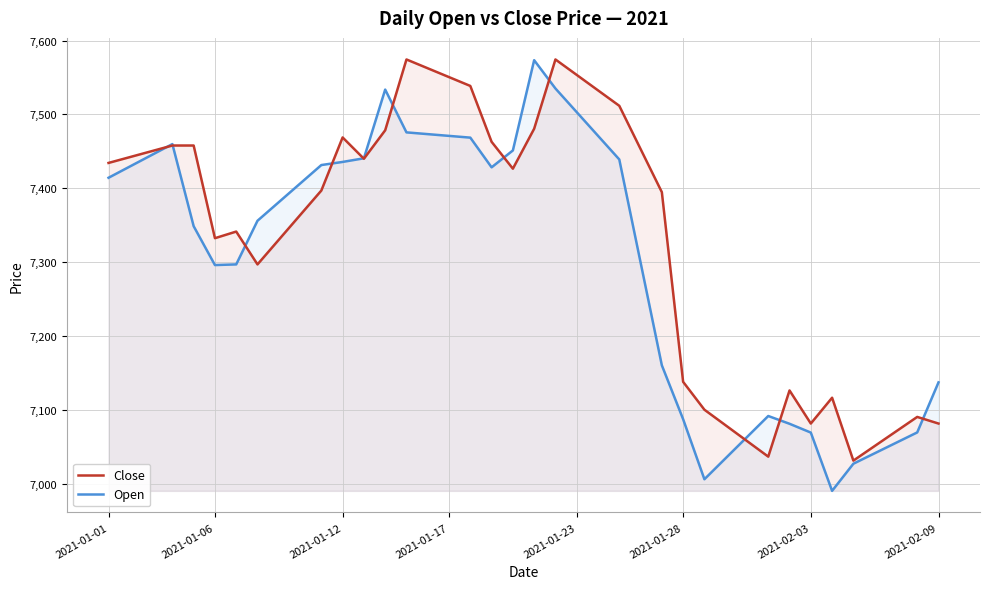

How many times do Open and Close cross each other?

11